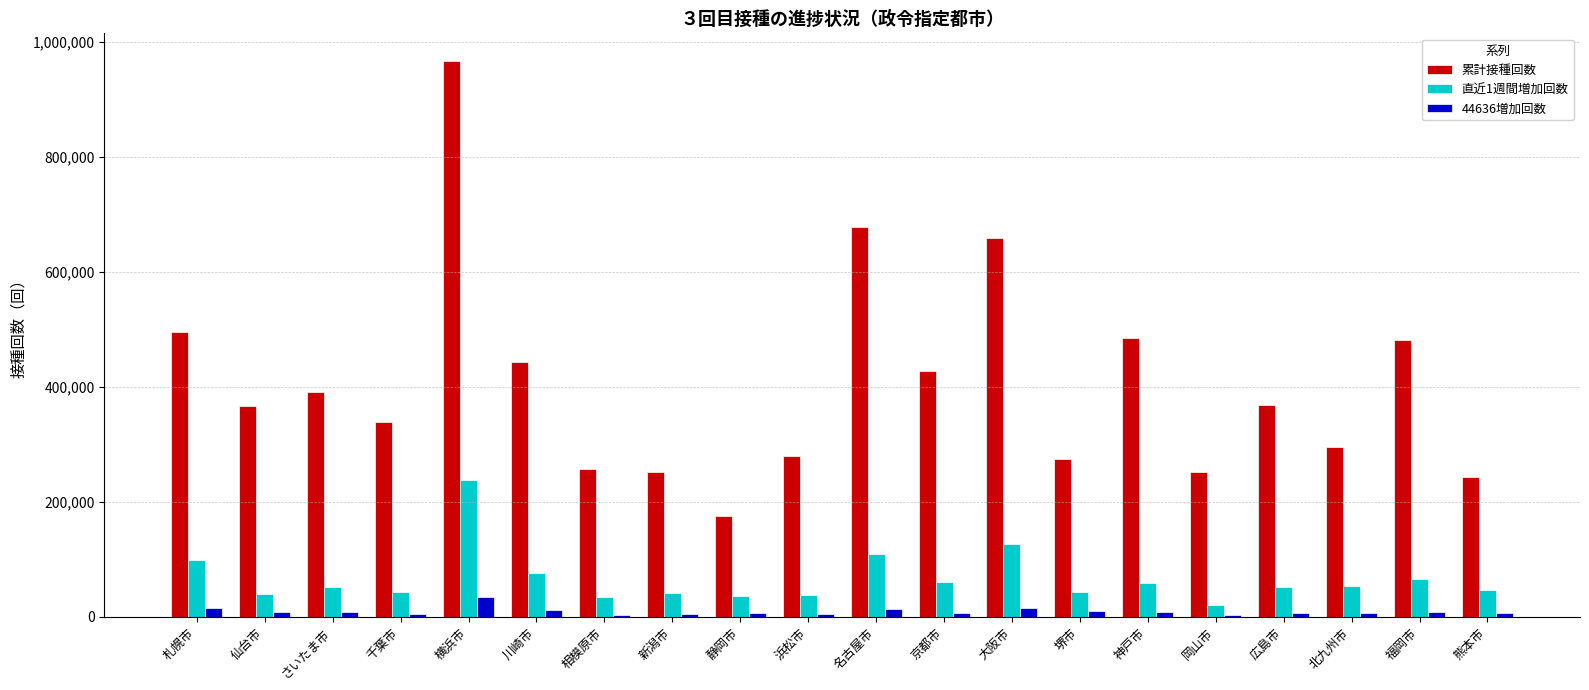

Which label corresponds to the largest value in the chart?

横浜市